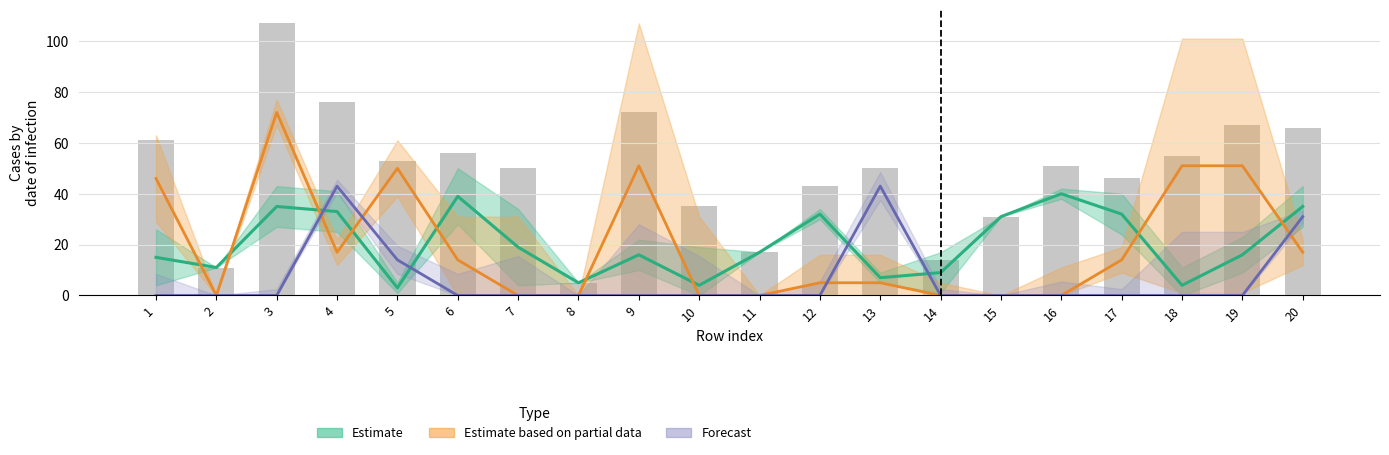

Rank the series at 10 from highest to lowest value.

col_8 (total), col_1 (Estimate line), col_6 (Partial est. line), col_7 (Forecast line)